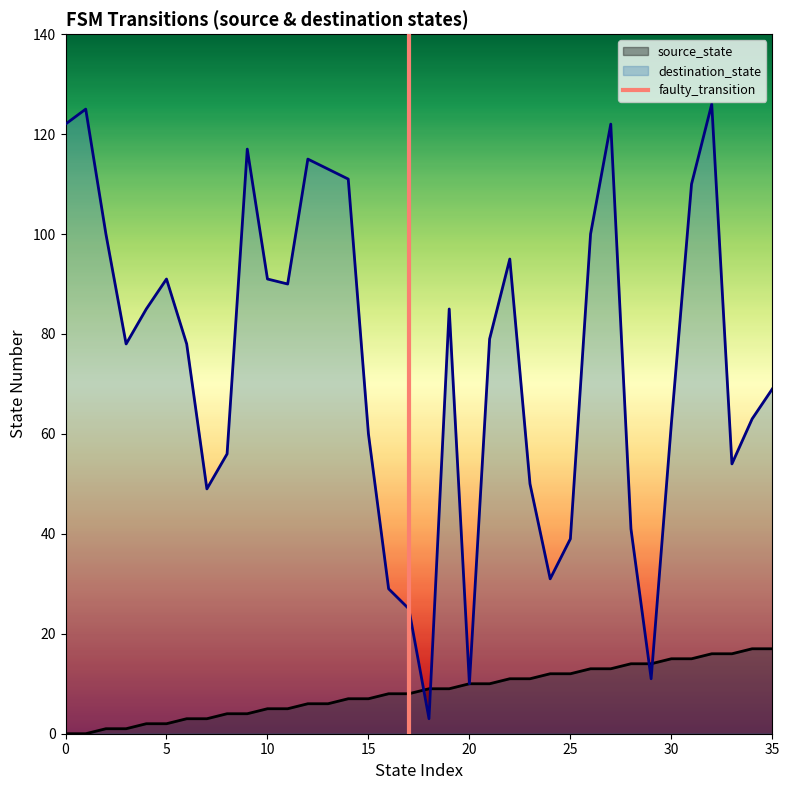

True or false: destination_state has a value of 17 at 20.

False